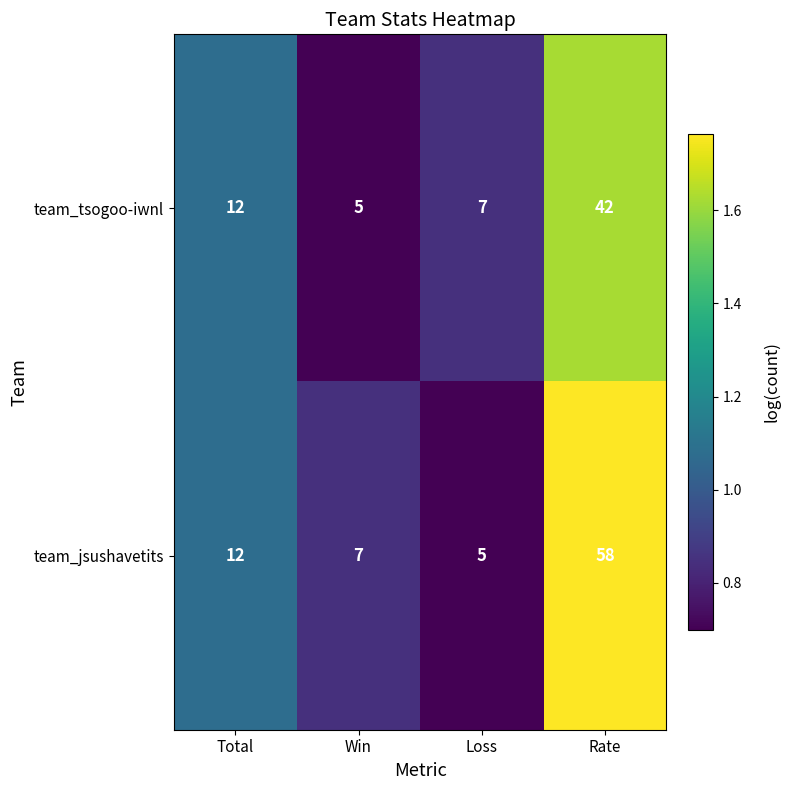

At which category is the sum across all series the highest?

Rate